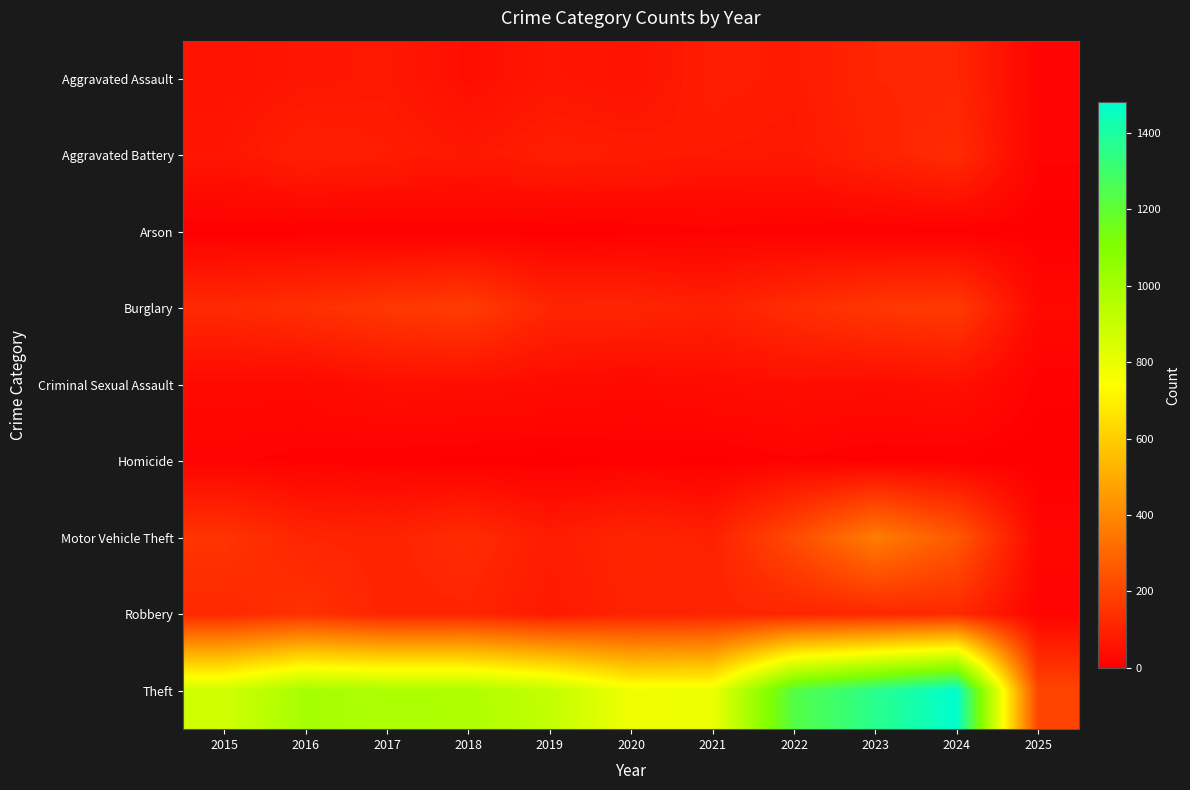

How many distinct data groups are displayed?

9